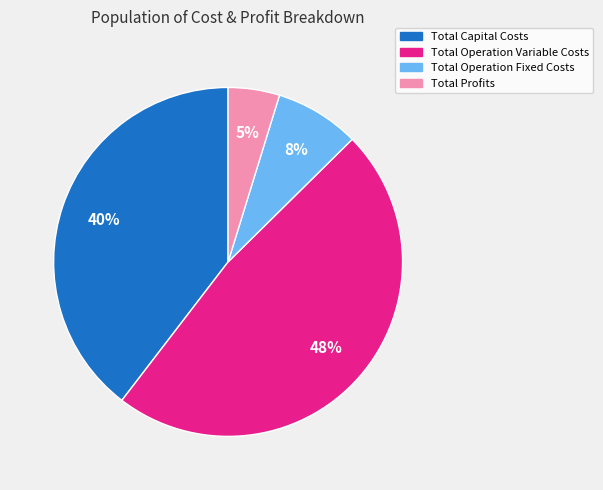

Is the sum of Total Operation Fixed Costs and Total Operation Variable Costs greater than half?

Yes